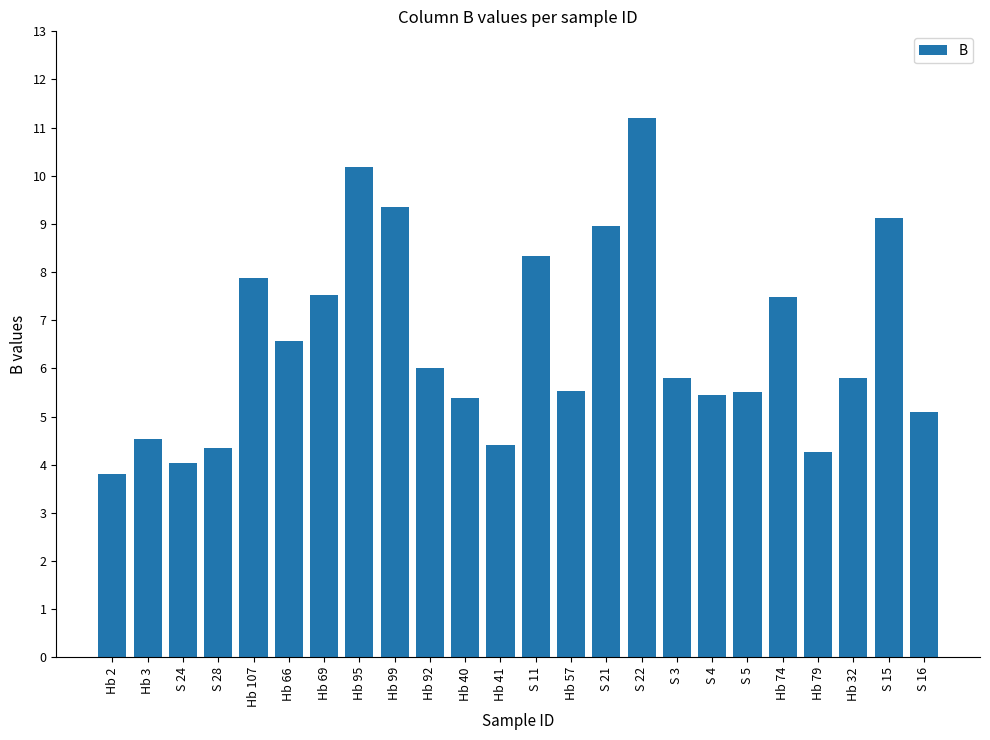

What value does the data have at S 15?

9.1